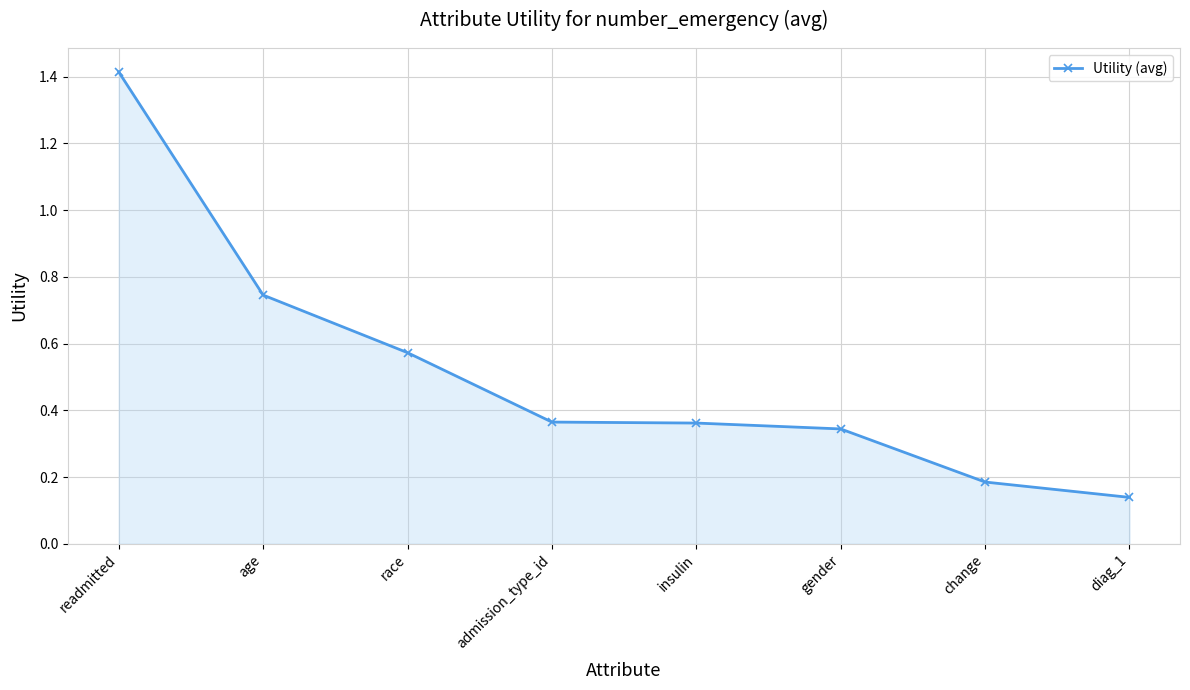

What is the sum of the values at change and readmitted?

1.6